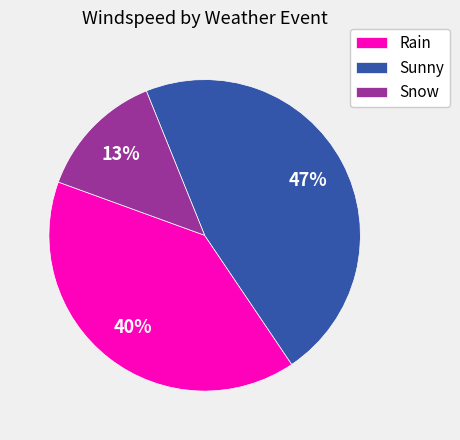

Which category has the smallest portion of the pie?

Snow